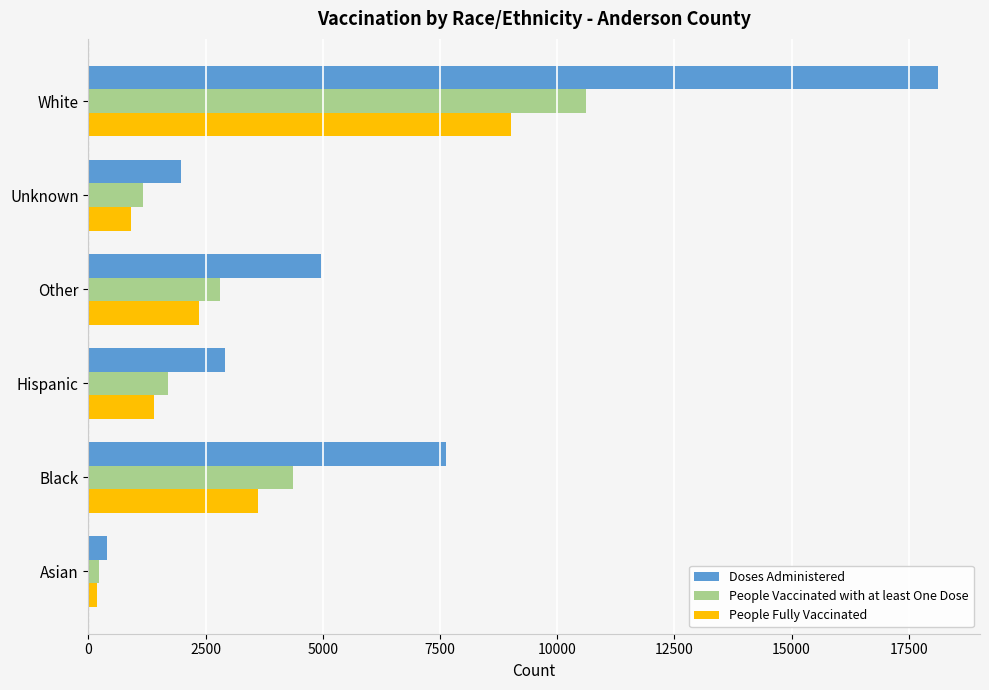

What is the difference between the maximum and minimum values in the Doses Administered series?

17716